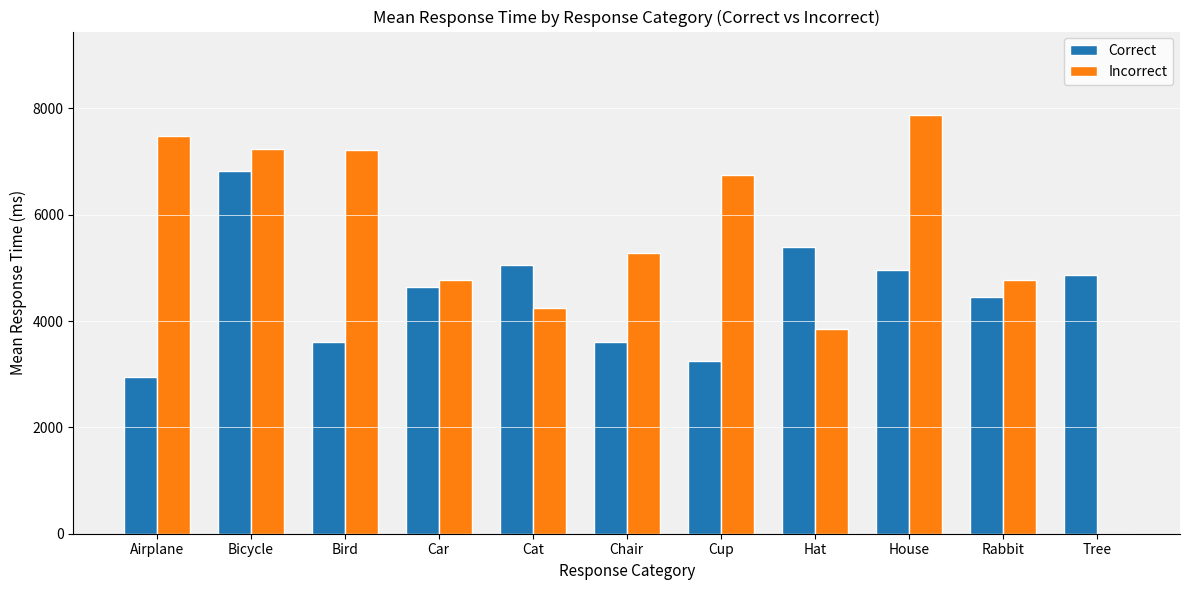

Between Bird and Cat, which series saw the biggest shift?

Incorrect